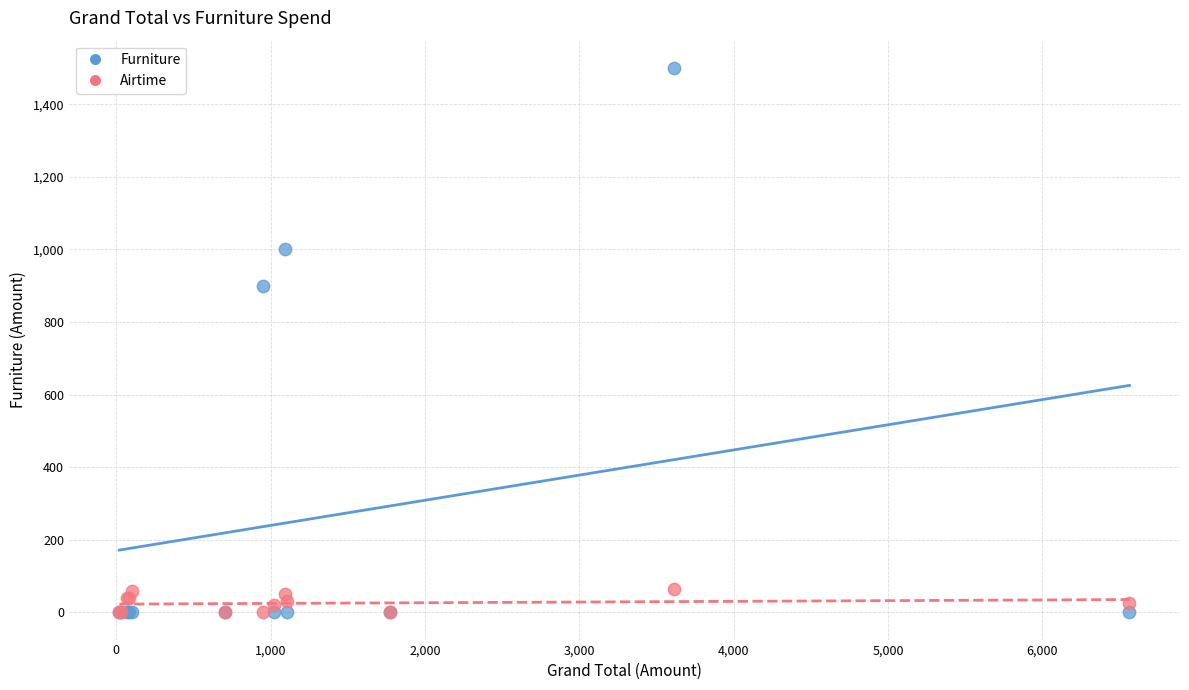

What are all the series names shown in the legend?

Furniture, Airtime